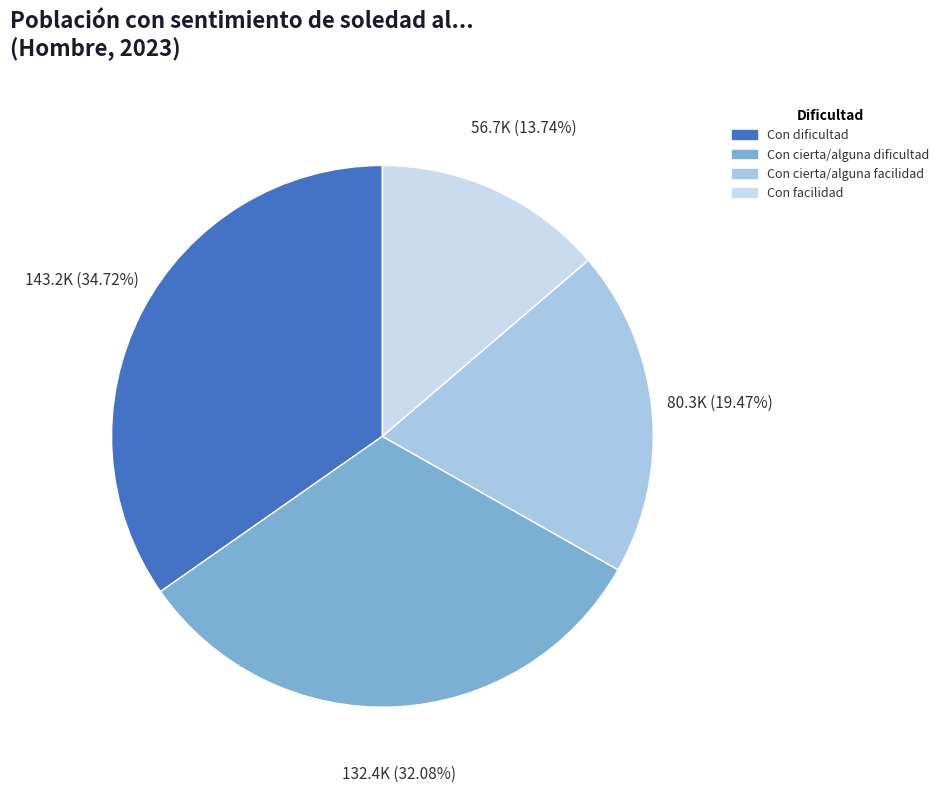

Between Con facilidad and Con dificultad, which is larger?

Con dificultad